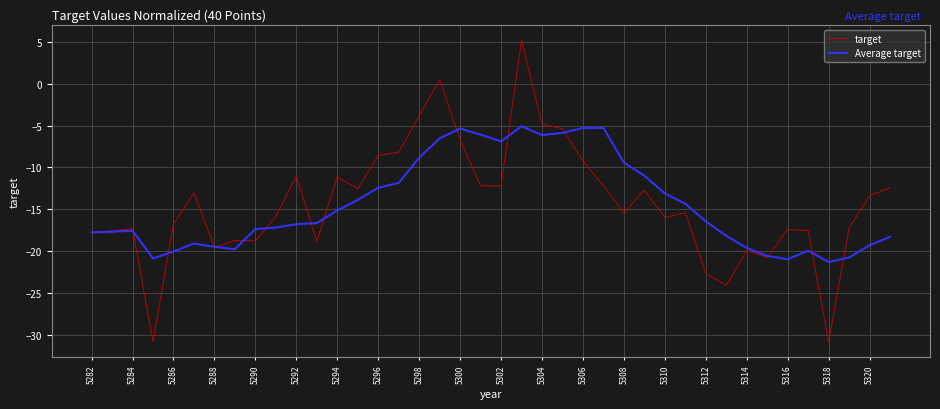

Count the number of data series in this chart.

2